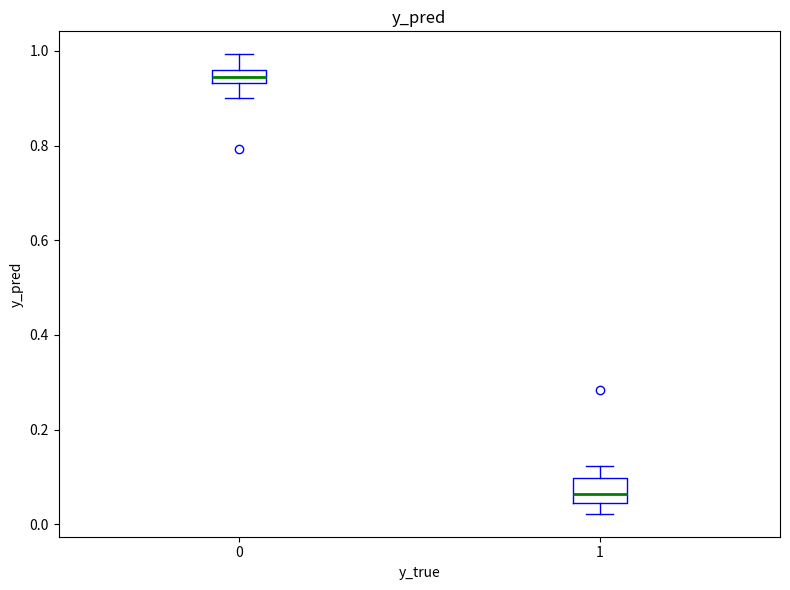

Which box is the tallest, from its lower edge to its upper edge?

1